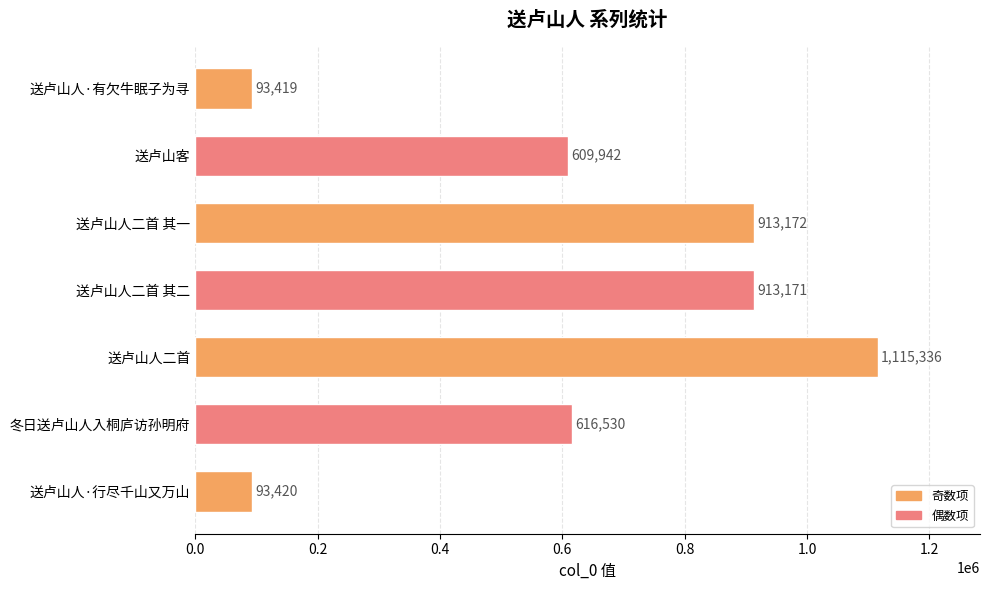

Does the chart contain any negative values?

No